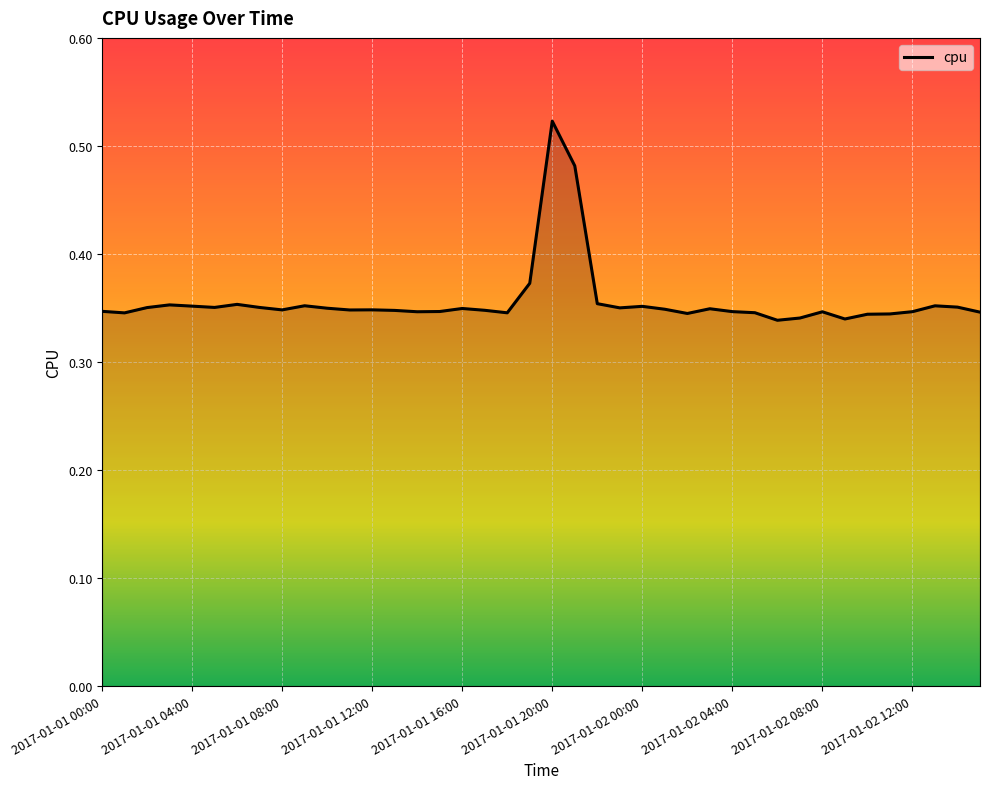

Which label corresponds to the largest value in the chart?

2017-01-01 20:00